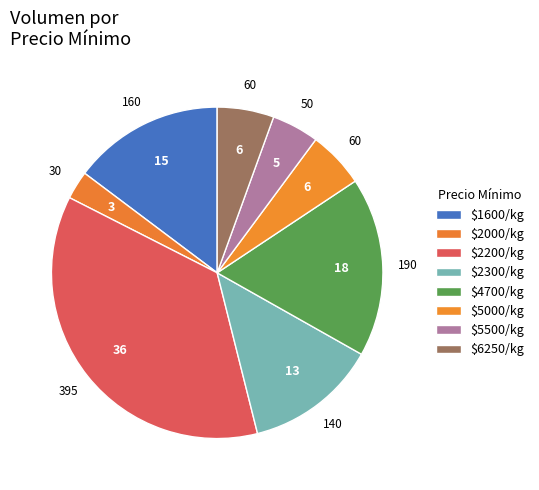

What is the largest slice in the pie chart?

$2200/kg